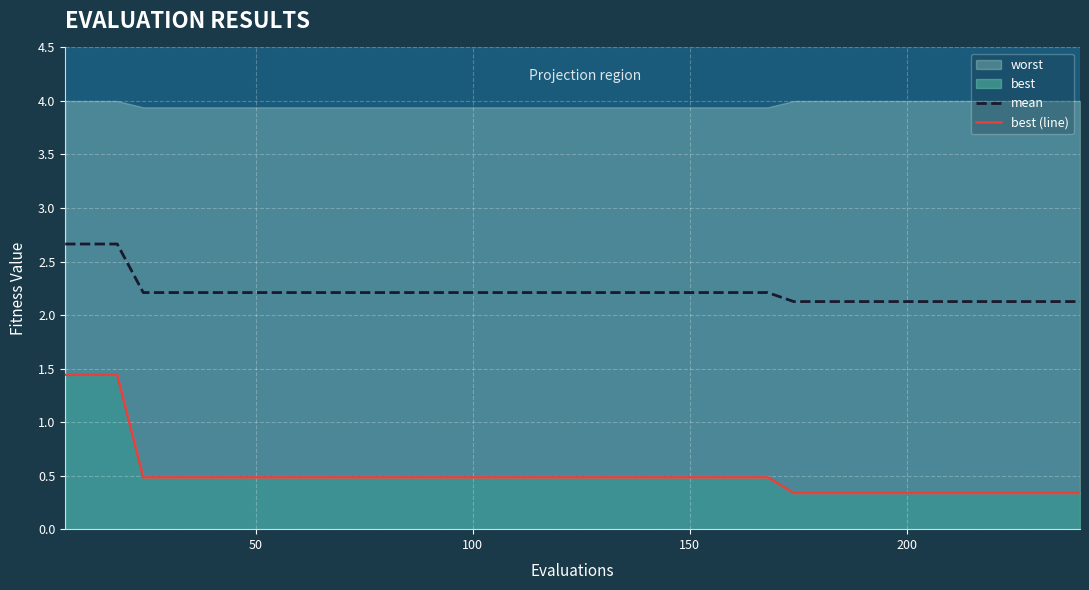

What is the highest value of the mean series?

2.7